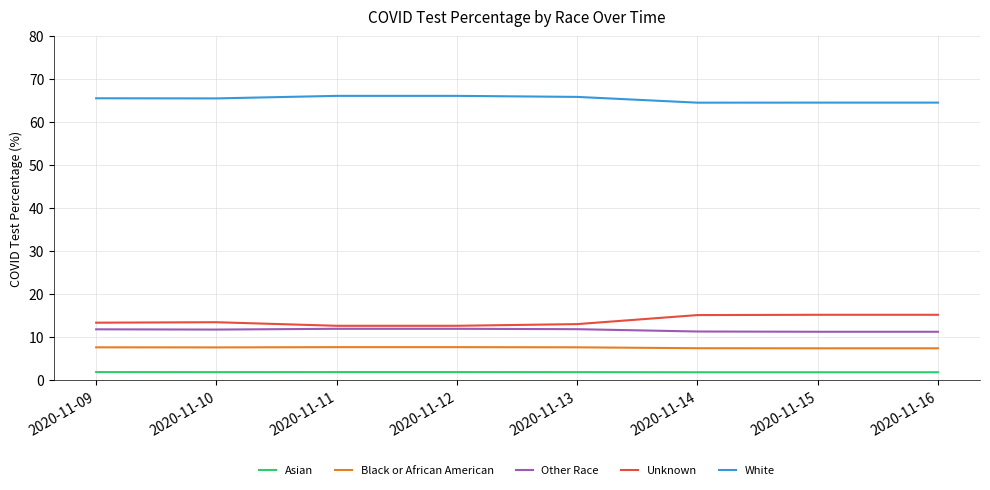

Rank the series at 2020-11-12 from highest to lowest value.

White, Unknown, Other Race, Black or African American, Asian